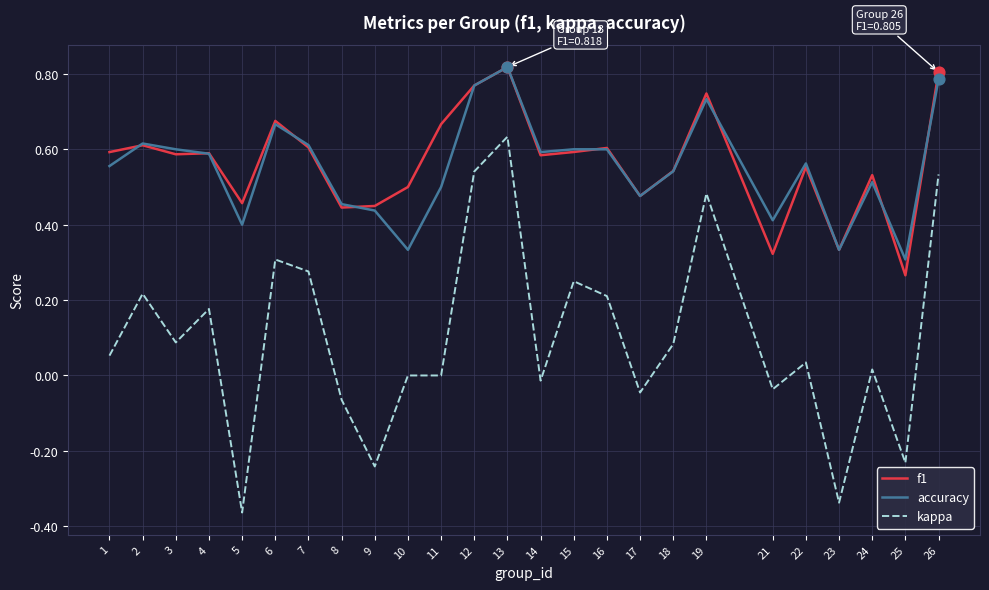

At how many categories does at least one series exceed 0?

25